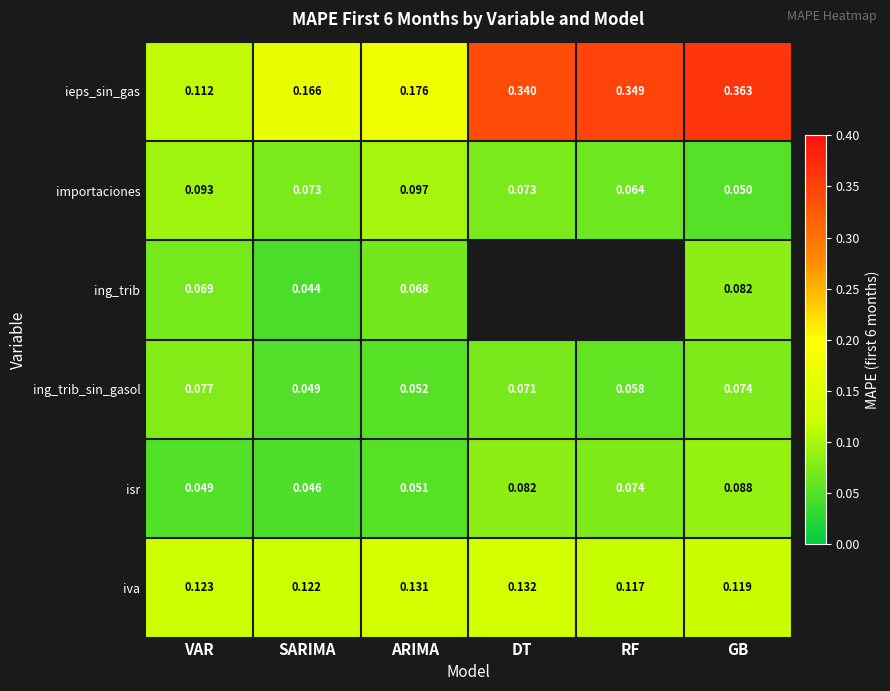

Between SARIMA and GB, which series saw the biggest shift?

ieps_sin_gas